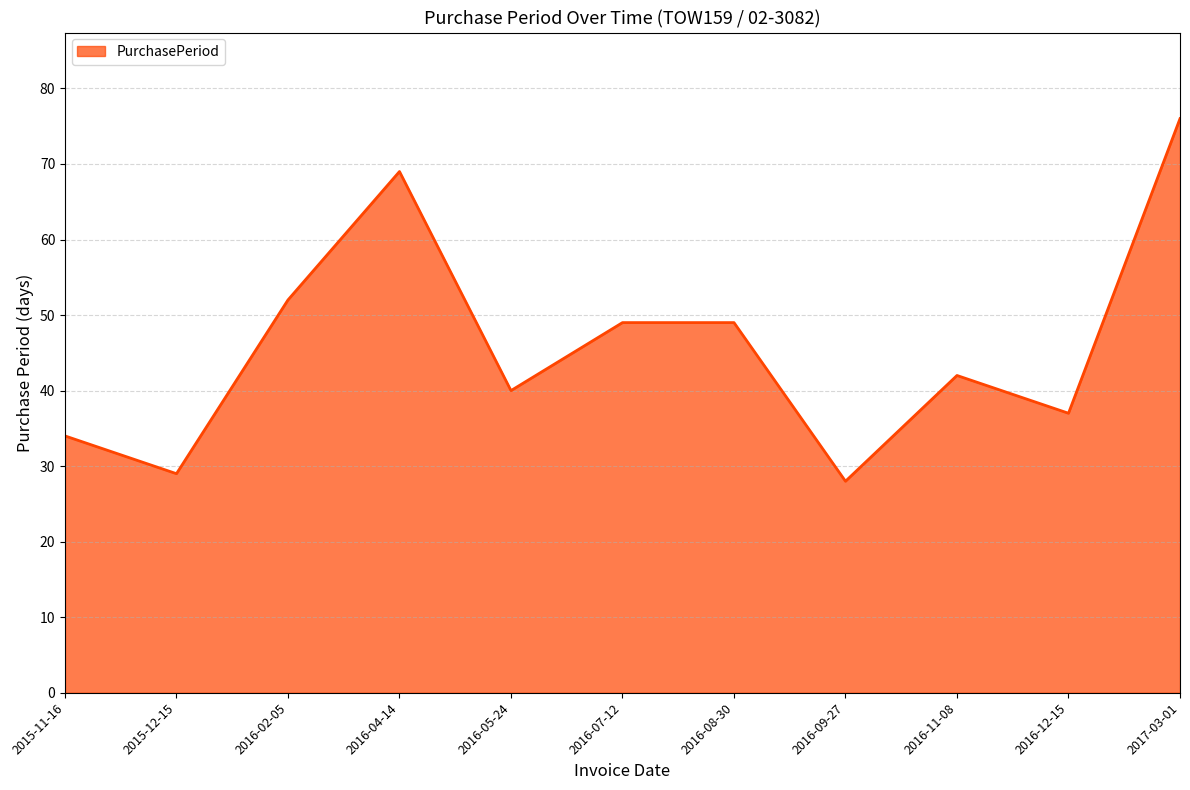

At which label is the value closest to 52?

2016-02-05